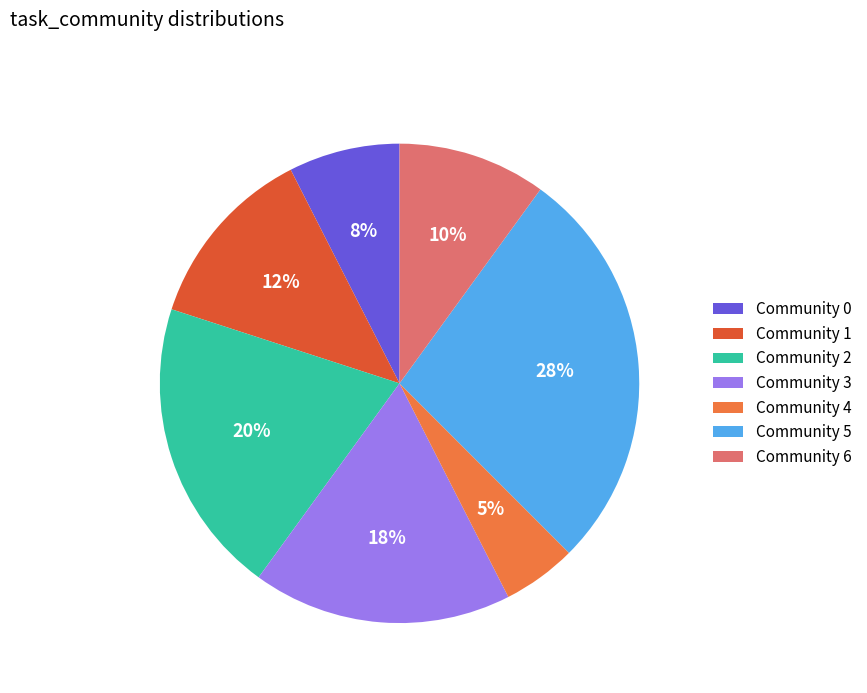

What is the smallest slice in the pie chart?

Community 4